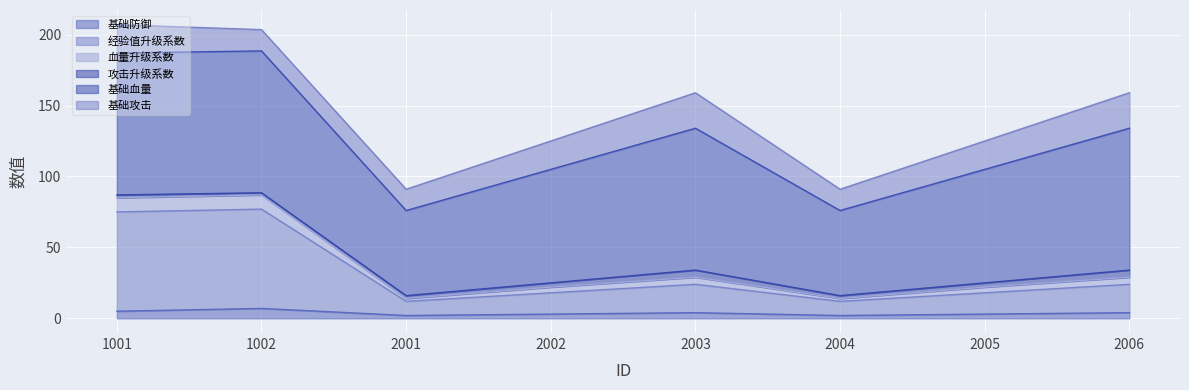

True or false: 基础防御 has a value of 7.0 at 1002.

True